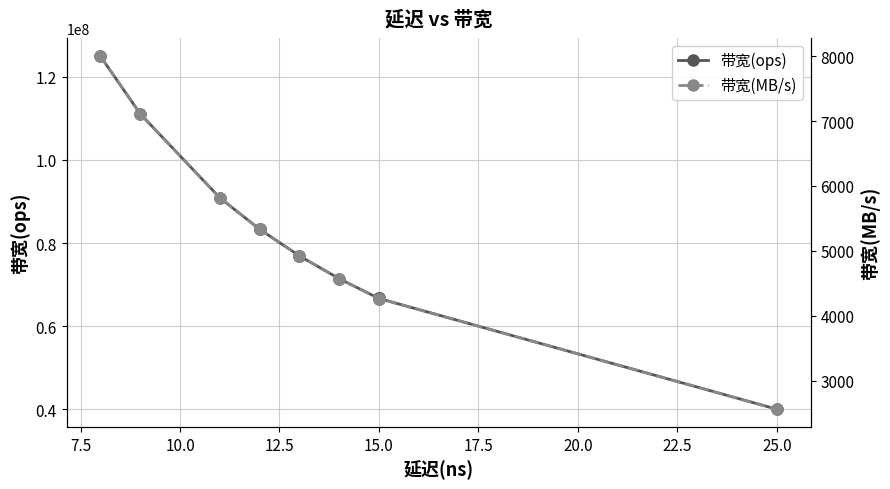

True or false: 带宽(MB/s) has a value of 1678 at 20.0.

False